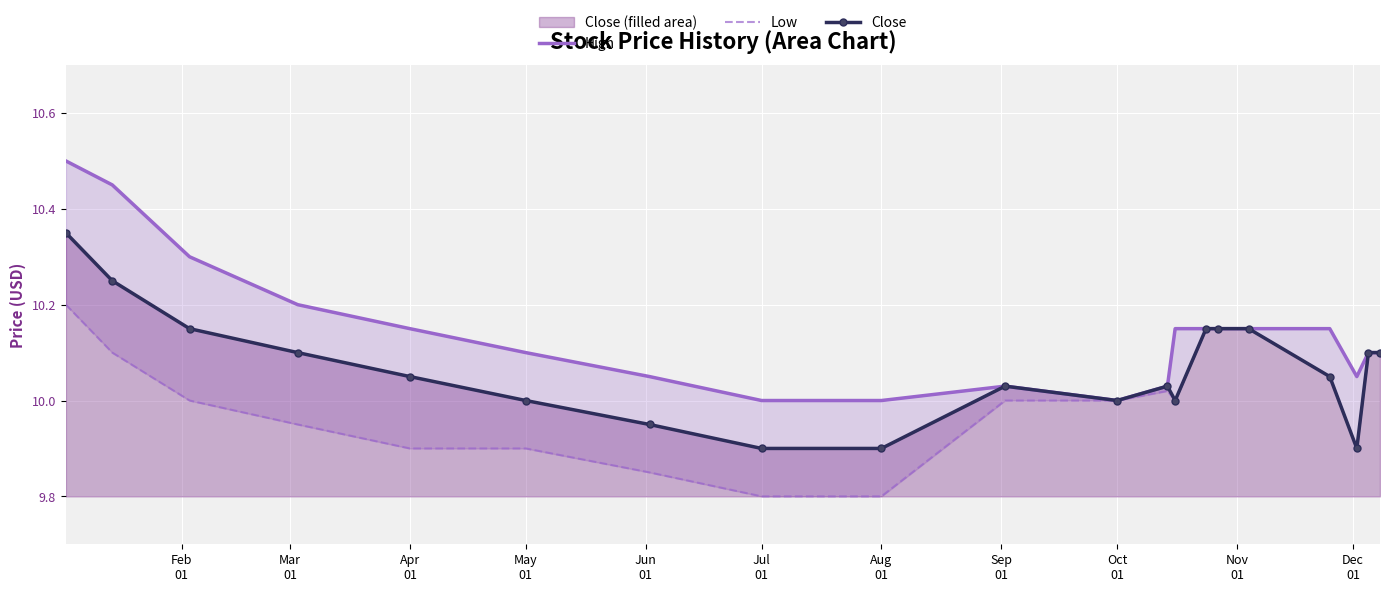

True or false: Close has more than 1 interior local peaks.

True